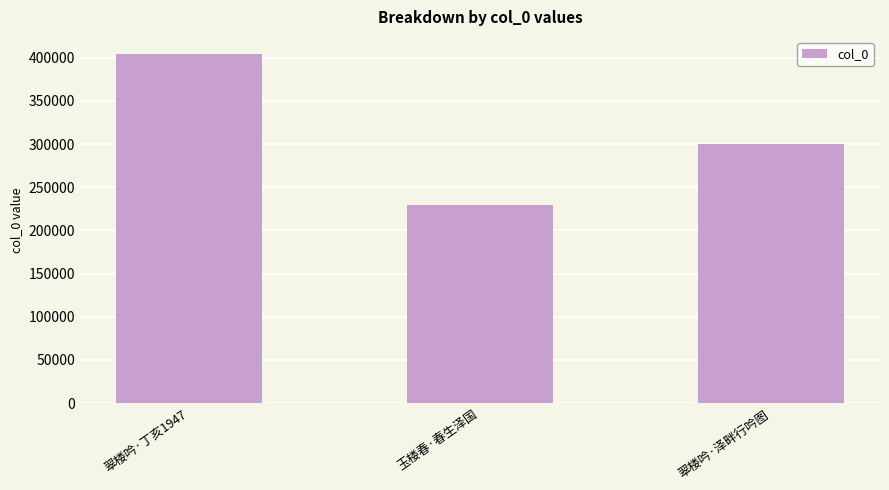

Rank the categories by value from lowest to highest.

玉楼春·春生泽国, 翠楼吟·泽畔行吟图, 翠楼吟·丁亥1947